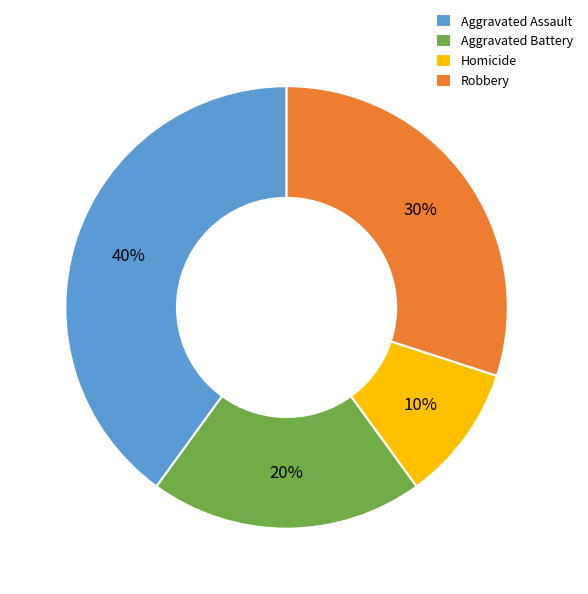

Rank the categories by value from highest to lowest.

Aggravated Assault, Robbery, Aggravated Battery, Homicide